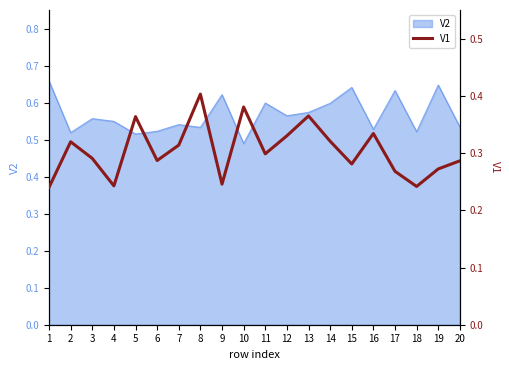

The value of V2 at 12 is 0.8. True or false?

False